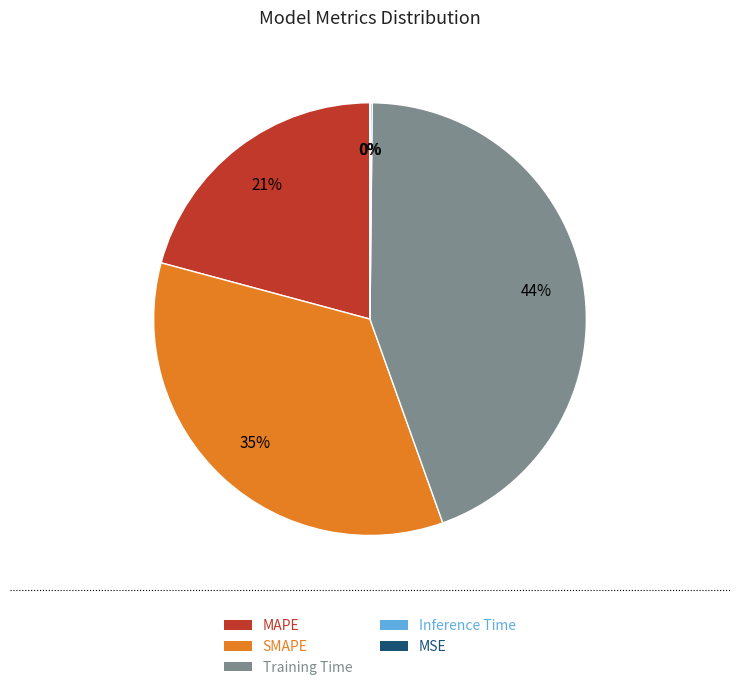

What is the largest slice in the pie chart?

Training Time